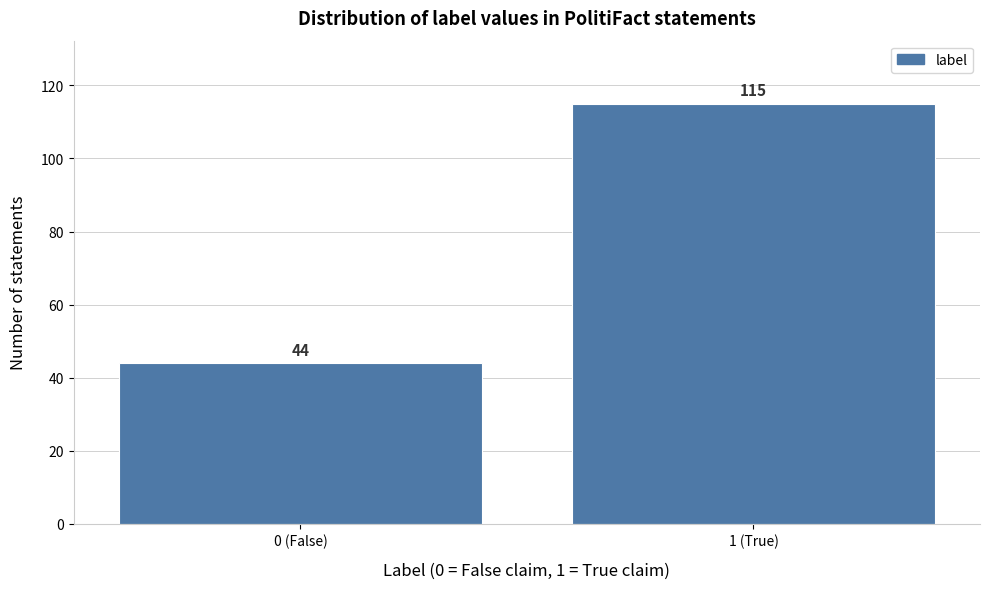

Reading right to left, extract all data points from this chart.

1 (True)=115	0 (False)=44